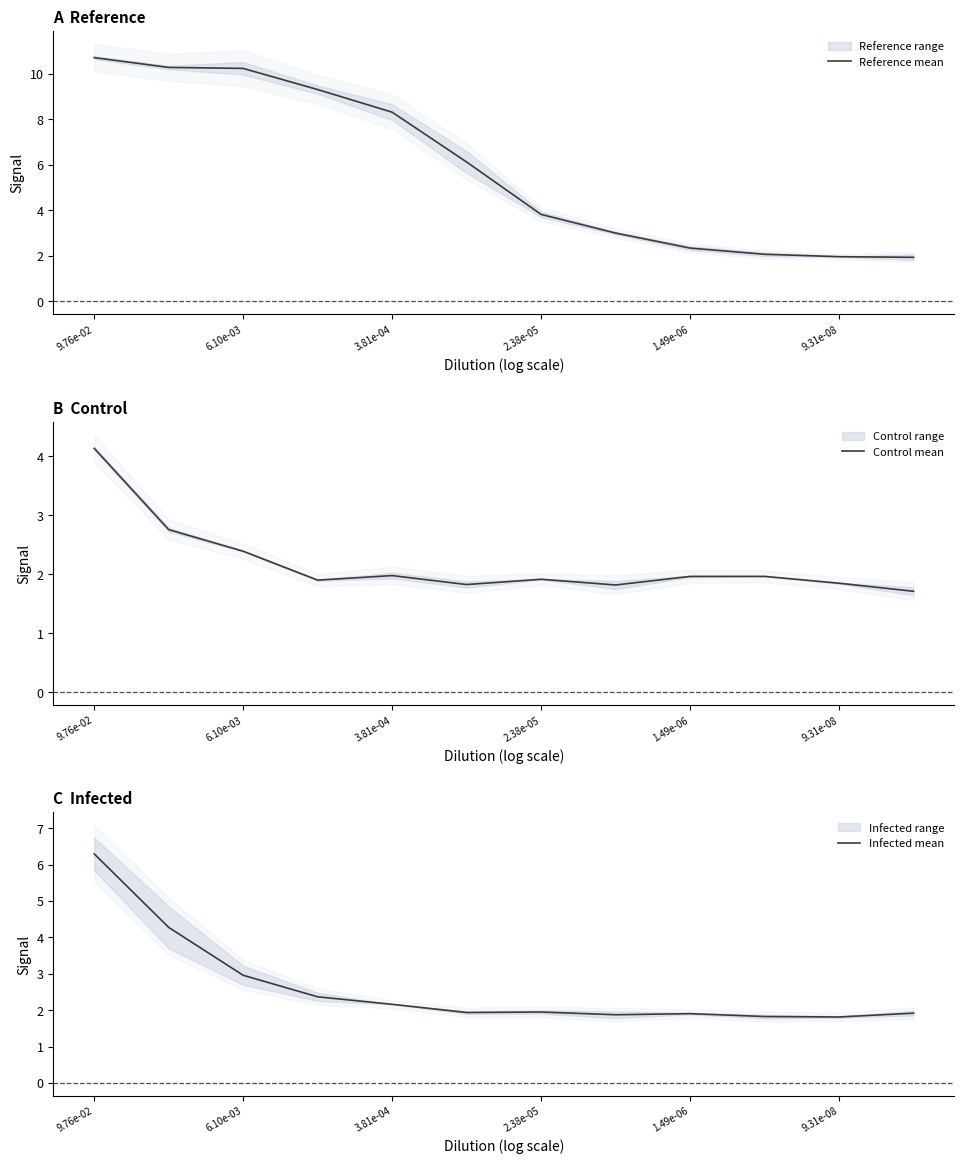

What is the lowest value of the Reference mean series?

1.9